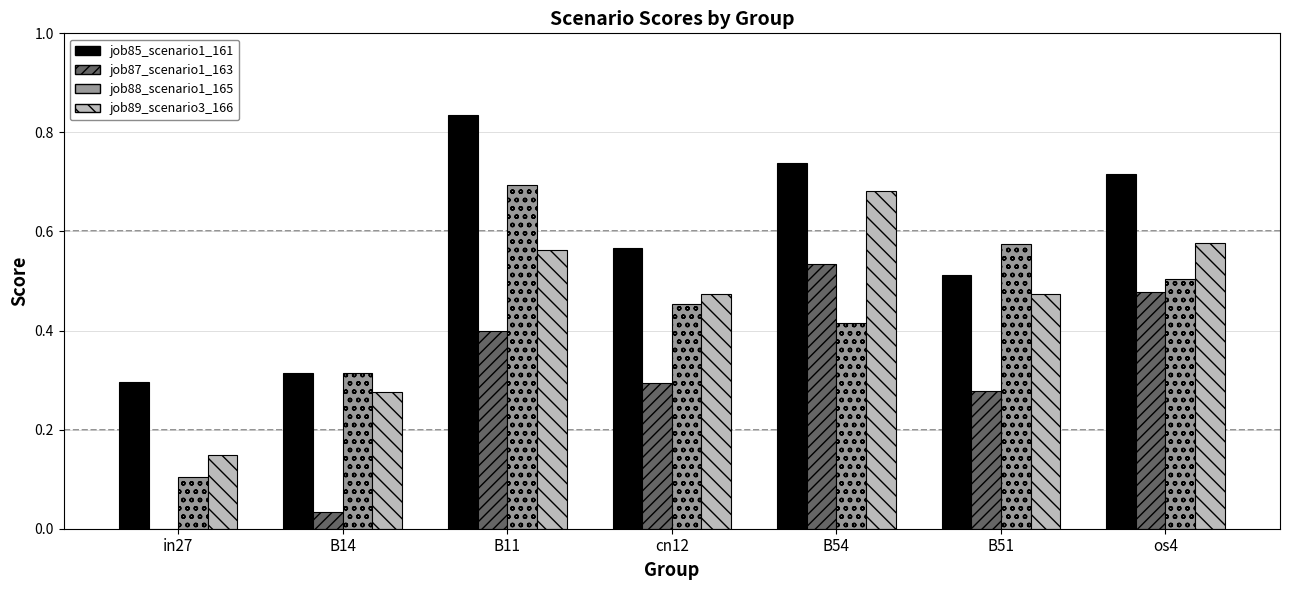

The value of job89_scenario3_166 at os4 is 0.5. True or false?

True